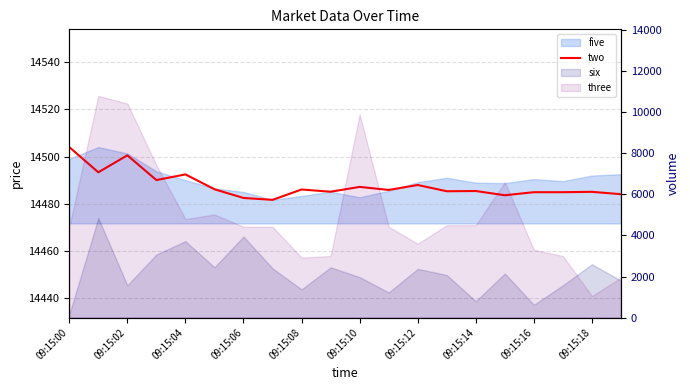

Which category has the highest value across all series?

09:15:00